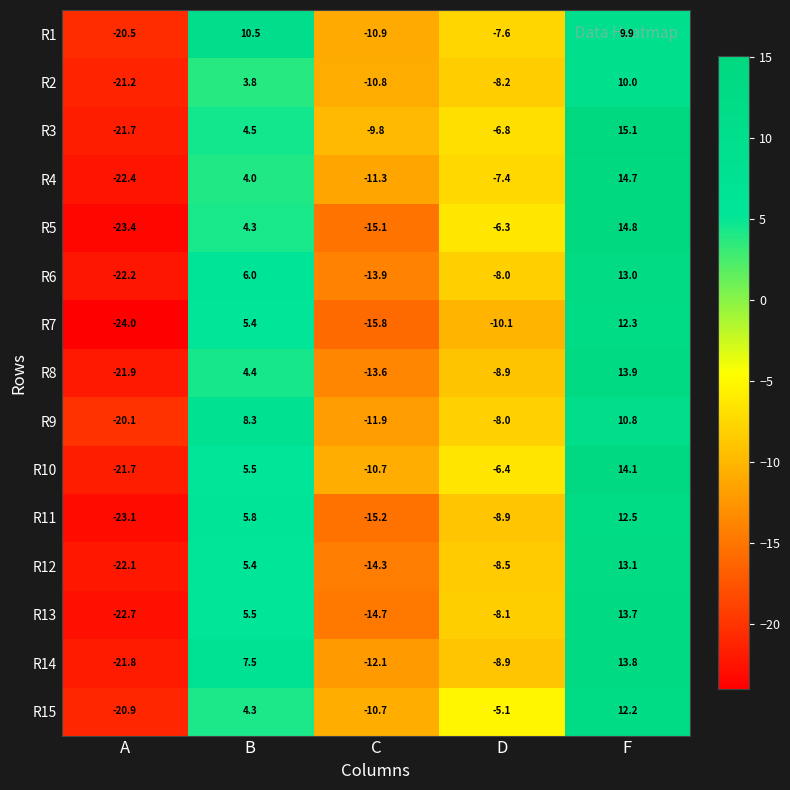

The value of R11 at B is 5.8. True or false?

True